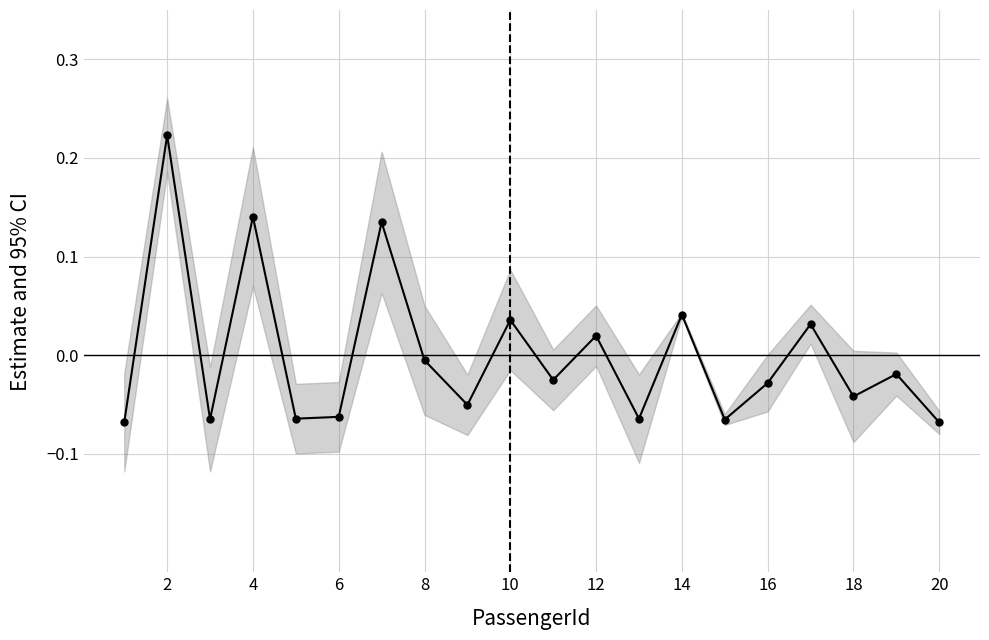

Count the number of data series in this chart.

1